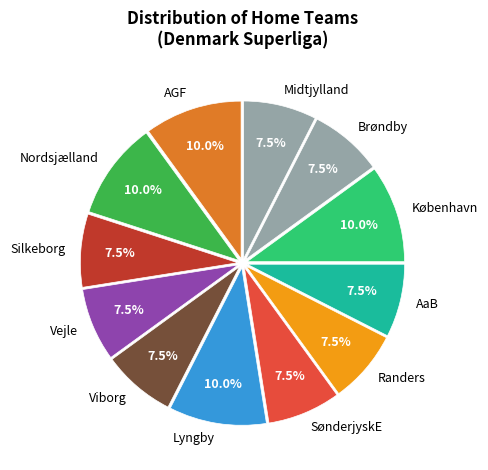

Is the sum of AGF and Viborg greater than half?

No